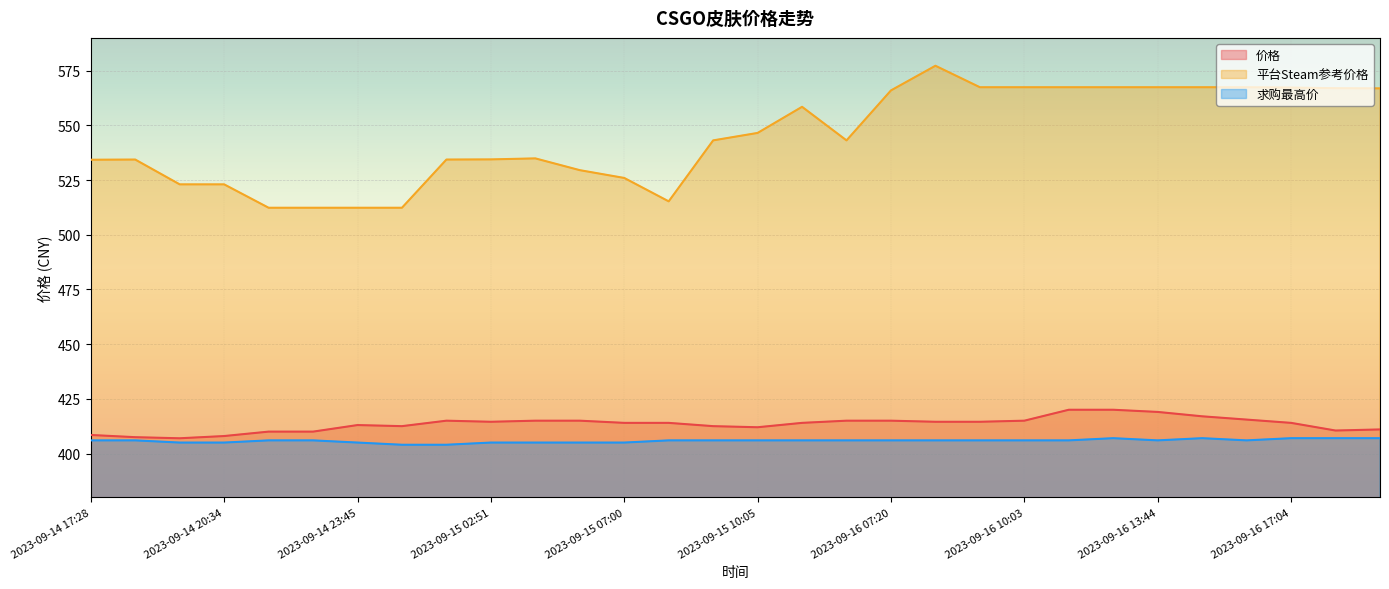

True or false: 平台Steam参考价格 has more than 2 interior local peaks.

True